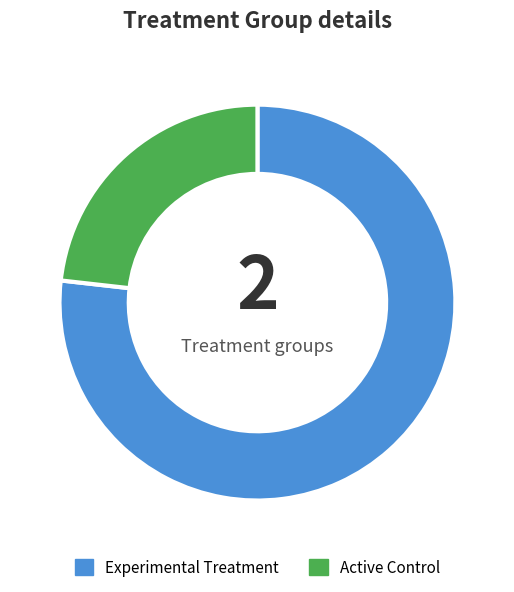

How many segments does this pie chart have?

2